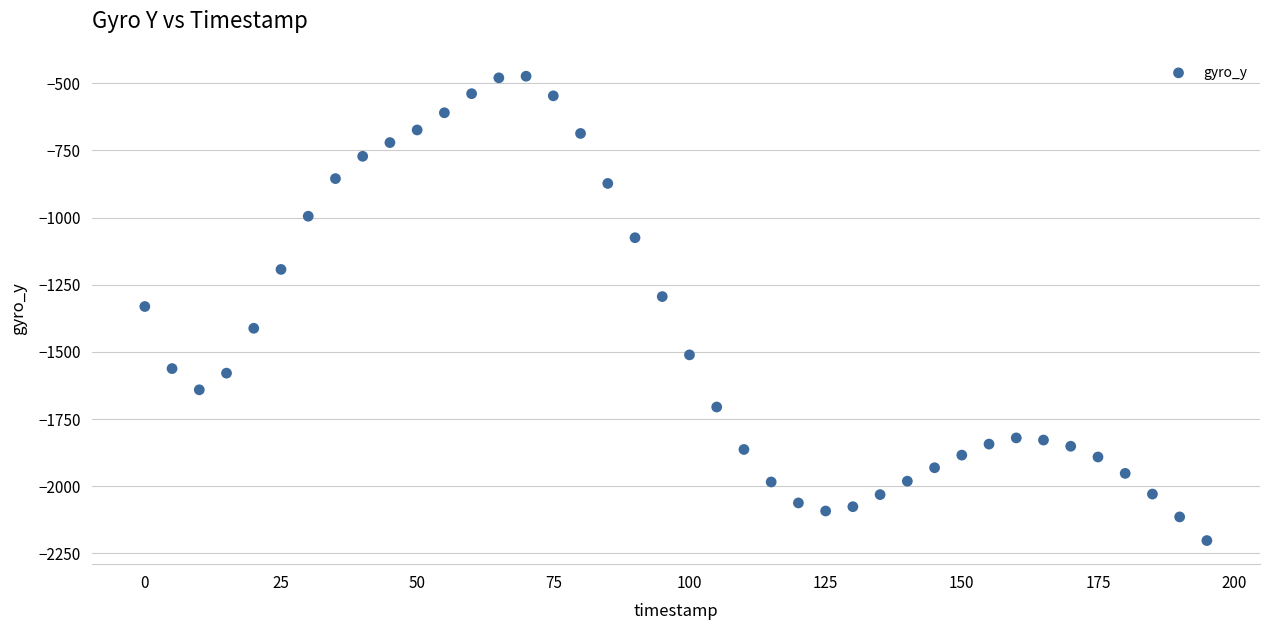

What is the range of X values (max minus min)?

195